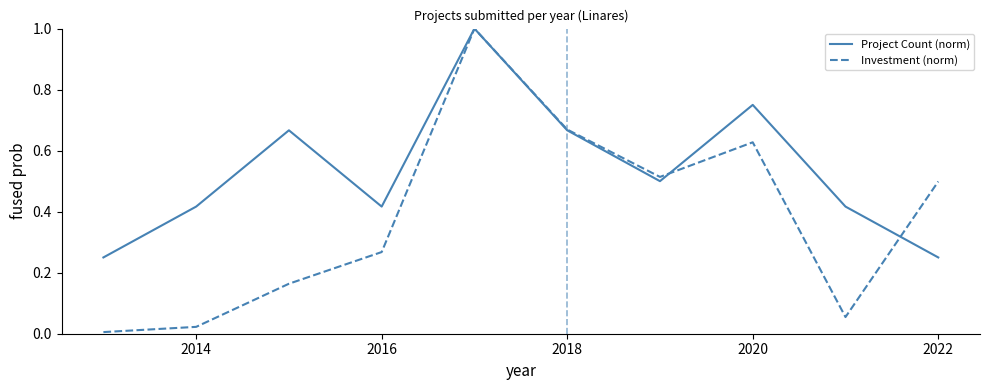

Which series has the largest range (max minus min)?

Investment (norm)